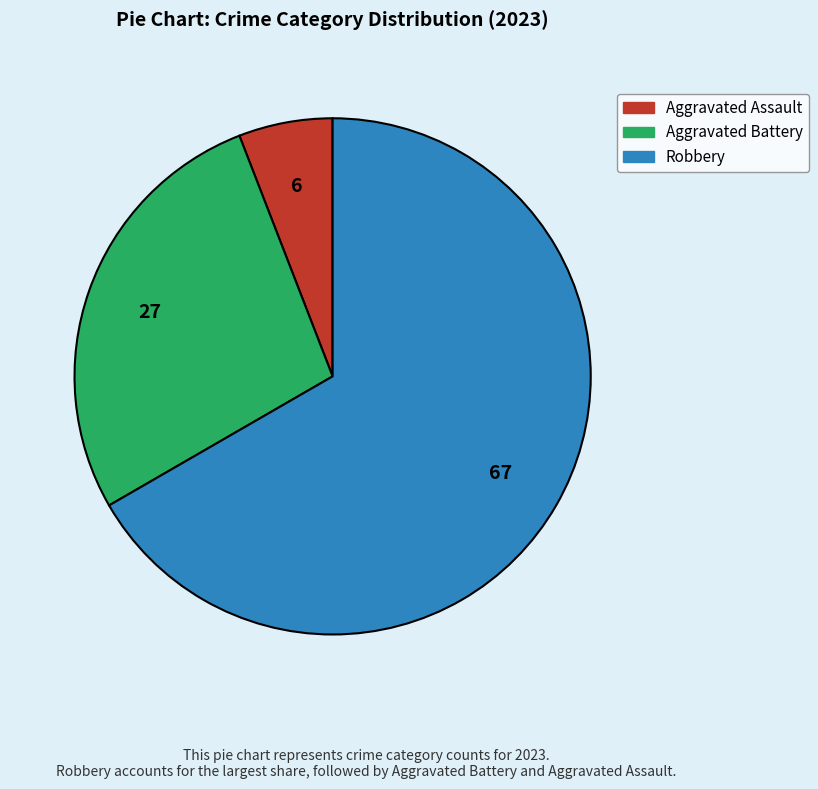

Is there a majority slice in this chart?

Yes